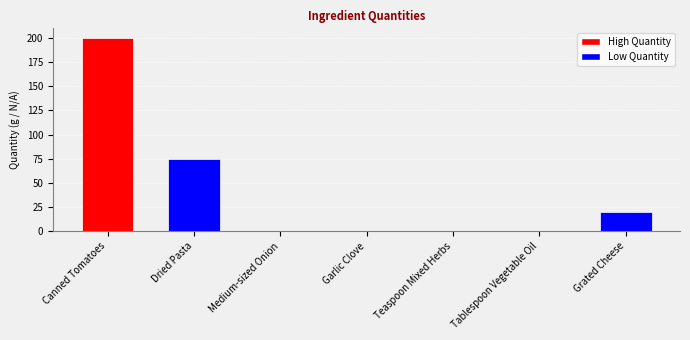

What is the average value?

42.3